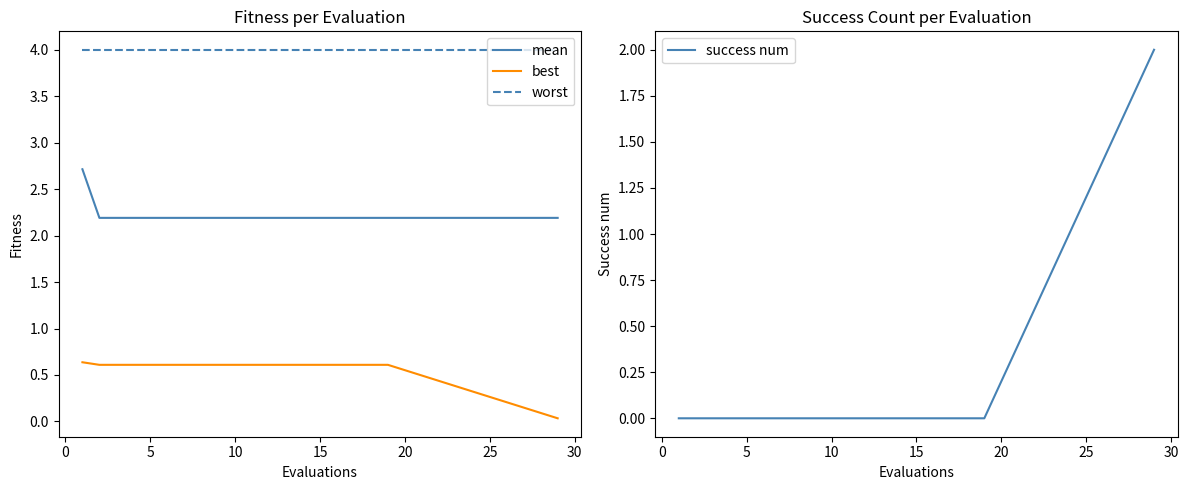

The best series shows 0.6 at 10. True or false?

True